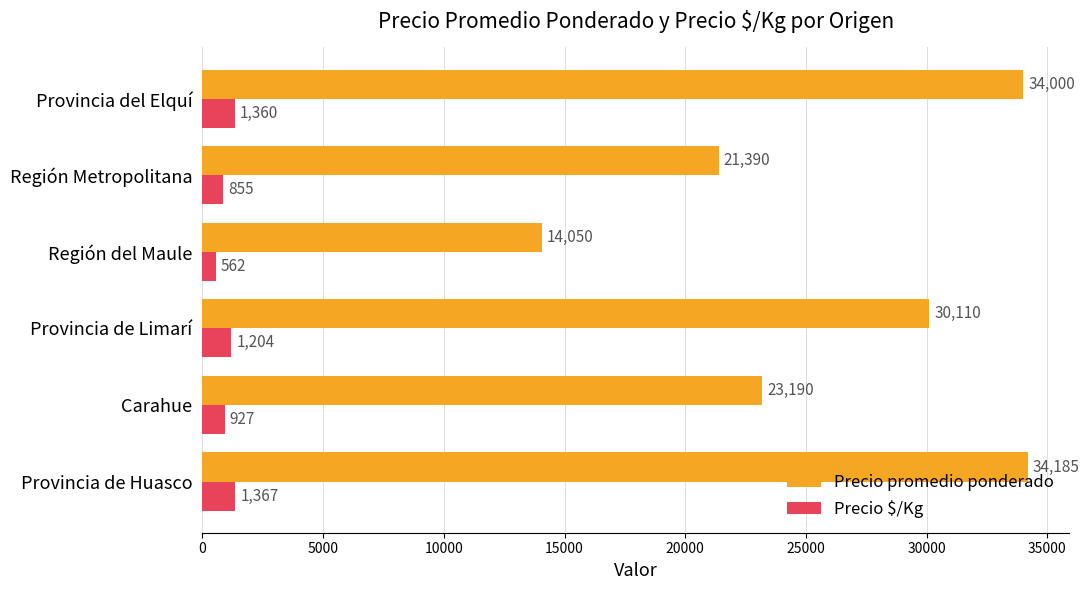

How many values in the Precio promedio ponderado series are below 30110?

3